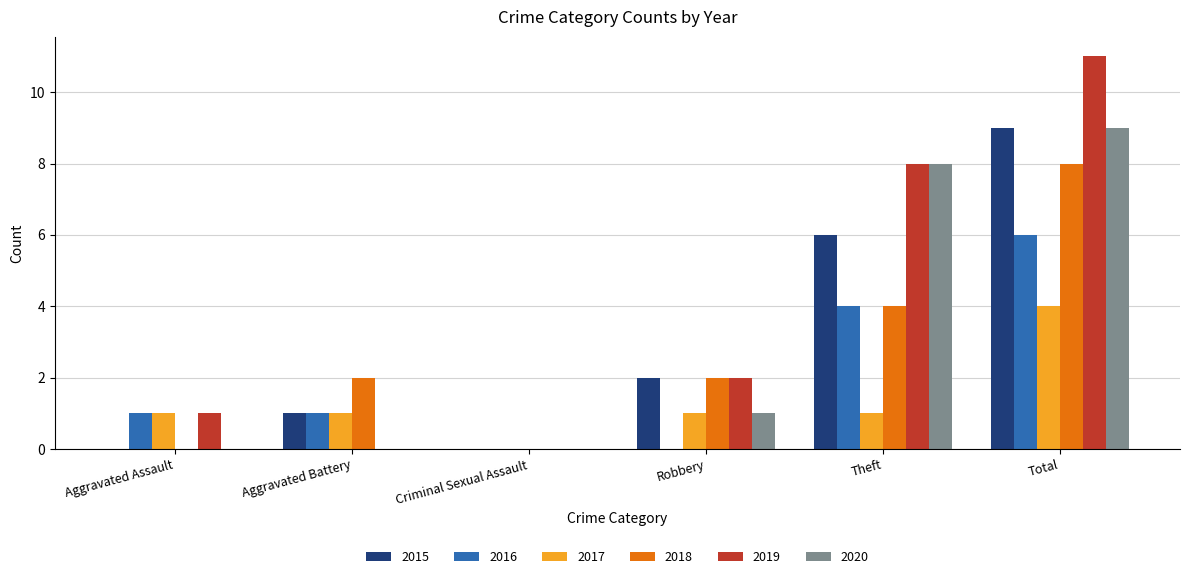

Count the number of categories in the chart.

6